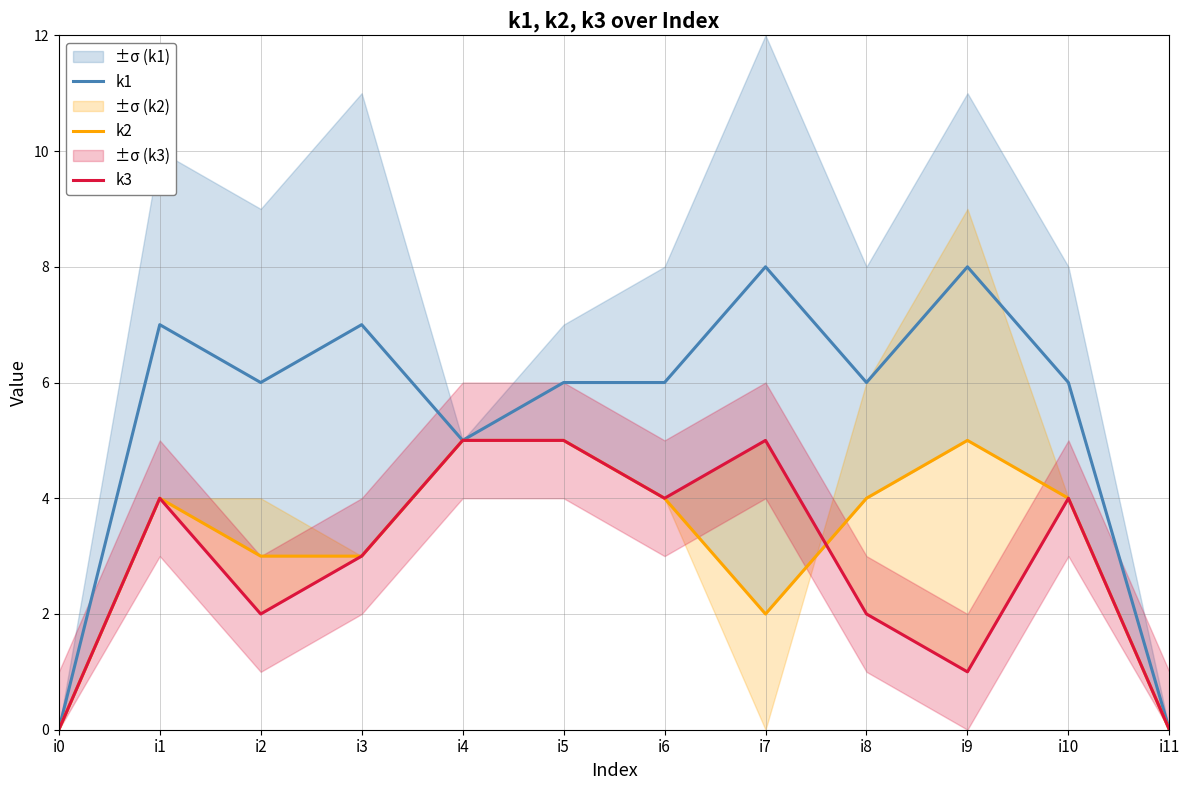

Does the chart have visible grid lines?

Yes